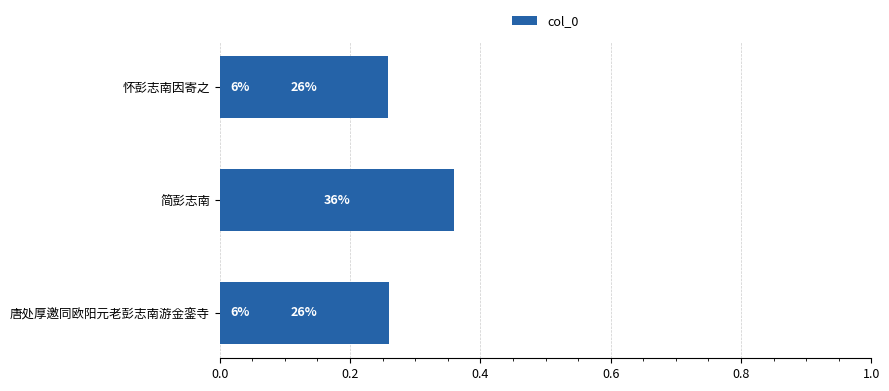

What is the smallest value displayed?

0.1